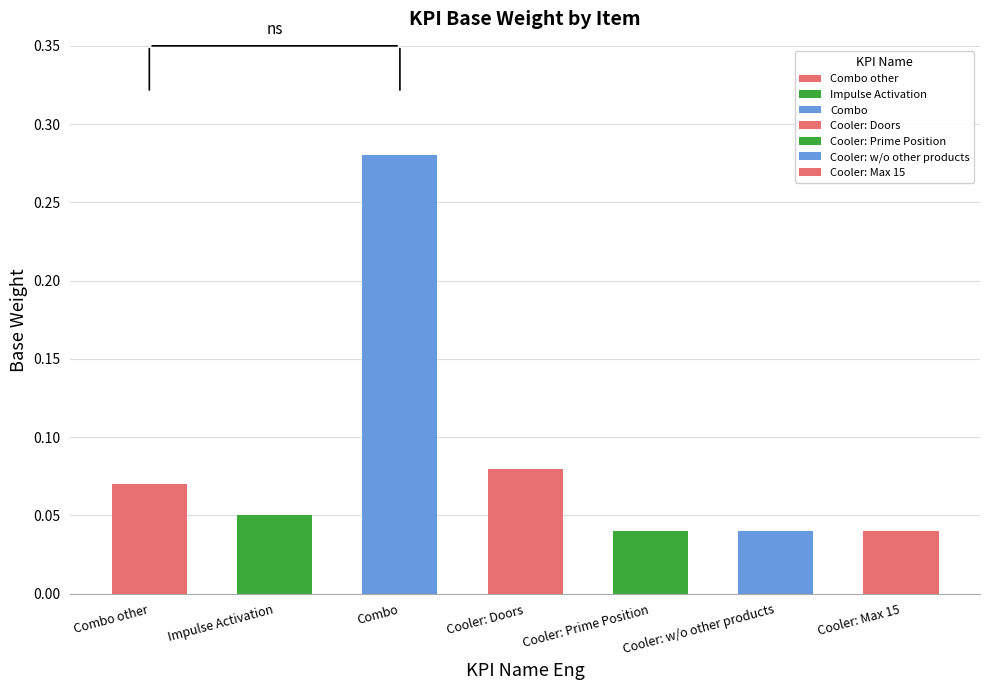

Are the bars horizontal?

No